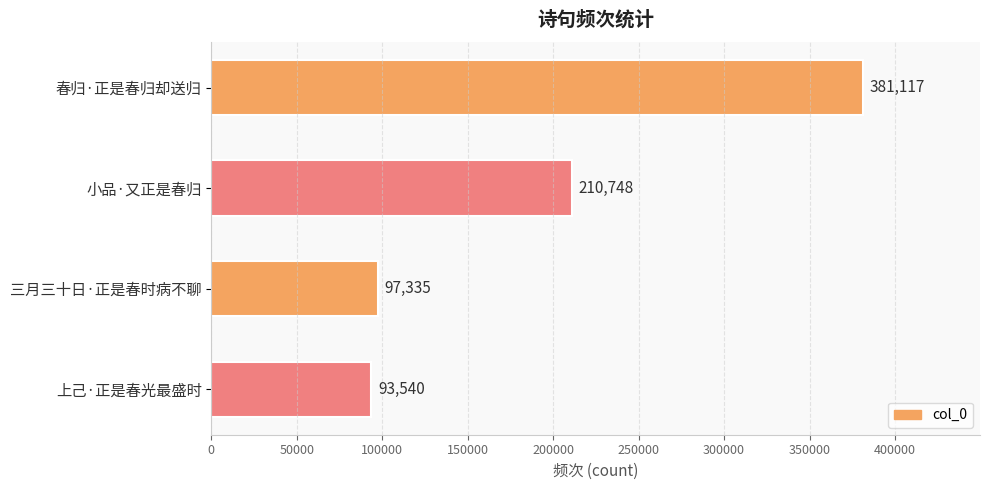

The chart shows a value of 93540 at 上己·正是春光最盛时. True or false?

True